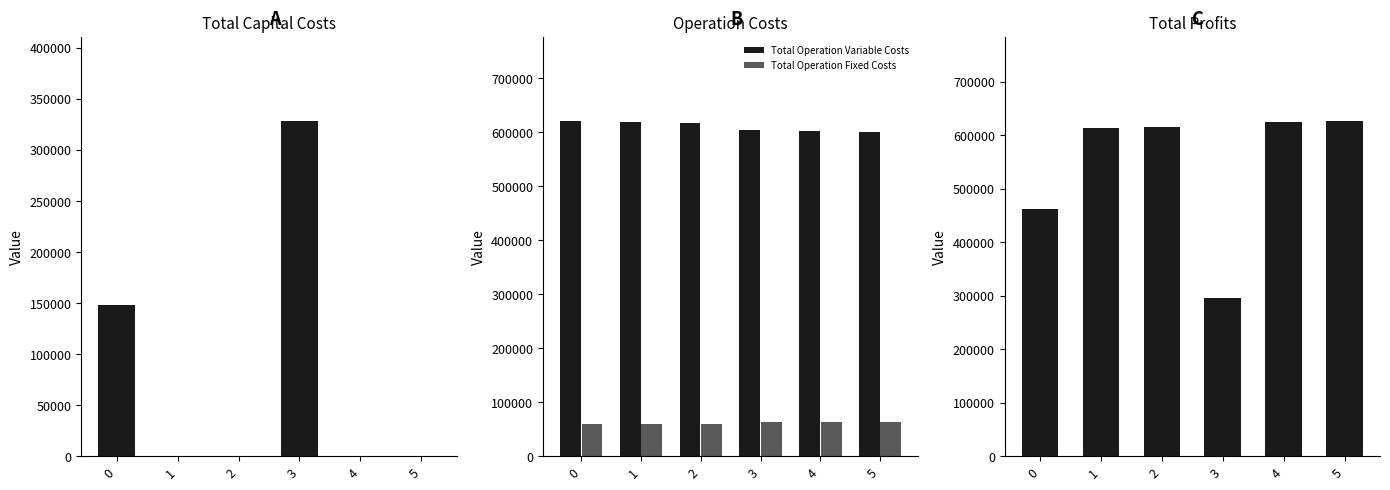

At how many categories does at least one series exceed 146483?

6